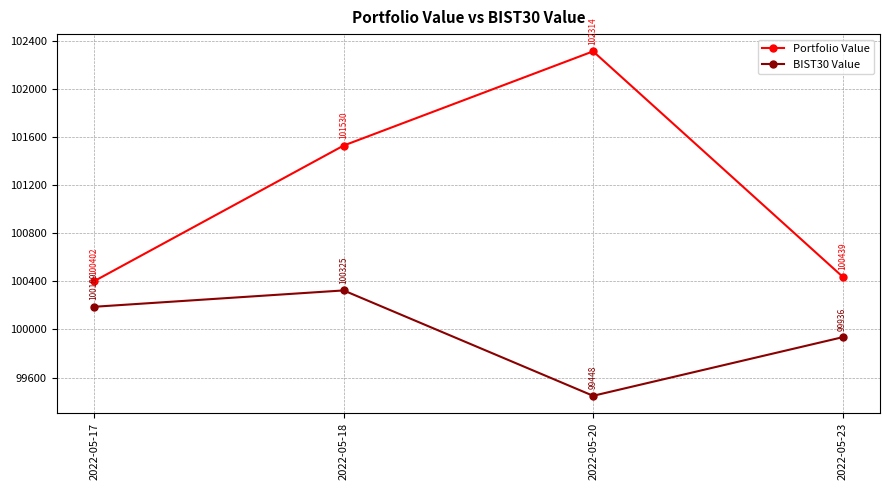

Which category has the highest value in the BIST30 Value series?

2022-05-18